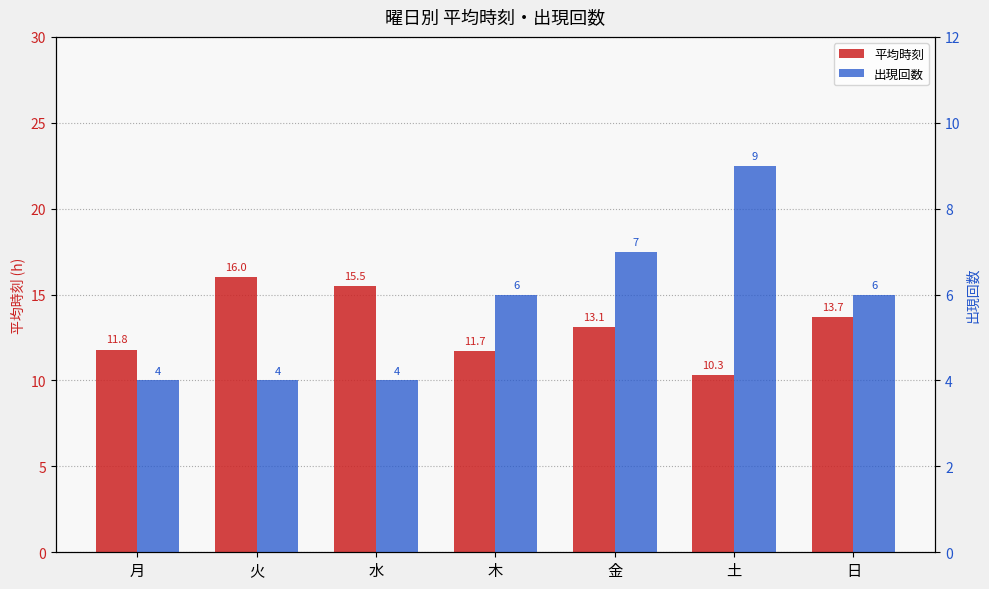

The 出現回数 series shows 4.0 at 月. True or false?

True